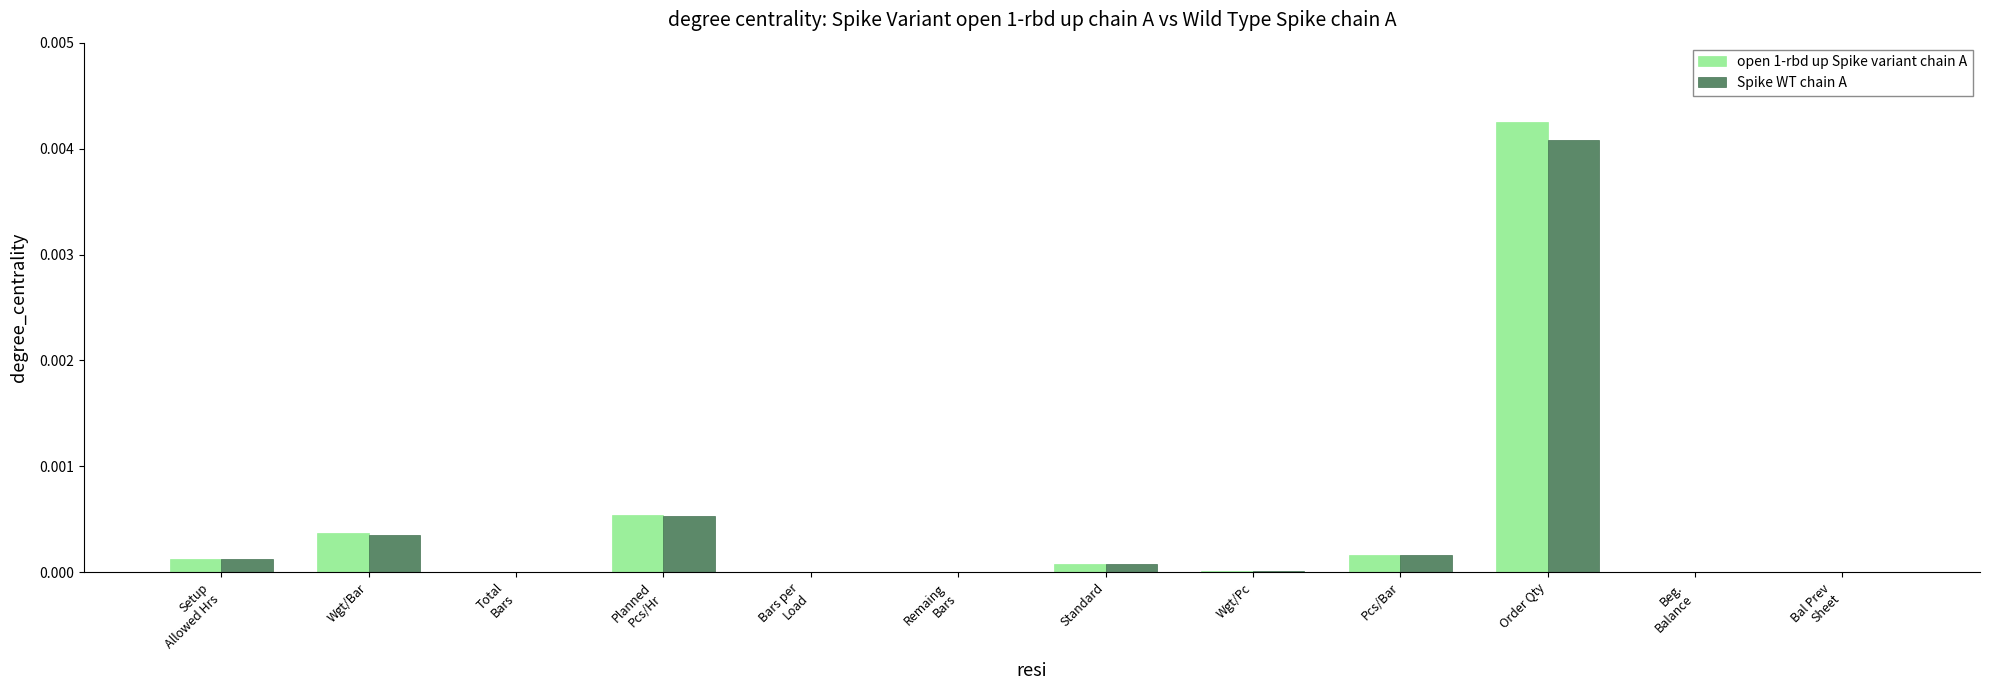

True or false: open 1-rbd up Spike variant chain A has a value of 0.0 at Order Qty.

True